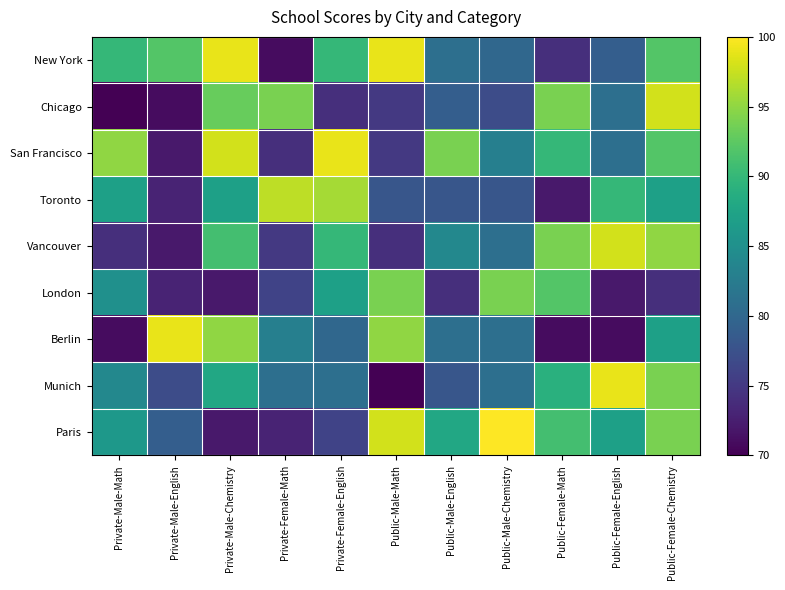

Rank the series by their maximum value, from lowest to highest.

London, Toronto, Chicago, Vancouver, New York, San Francisco, Berlin, Munich, Paris